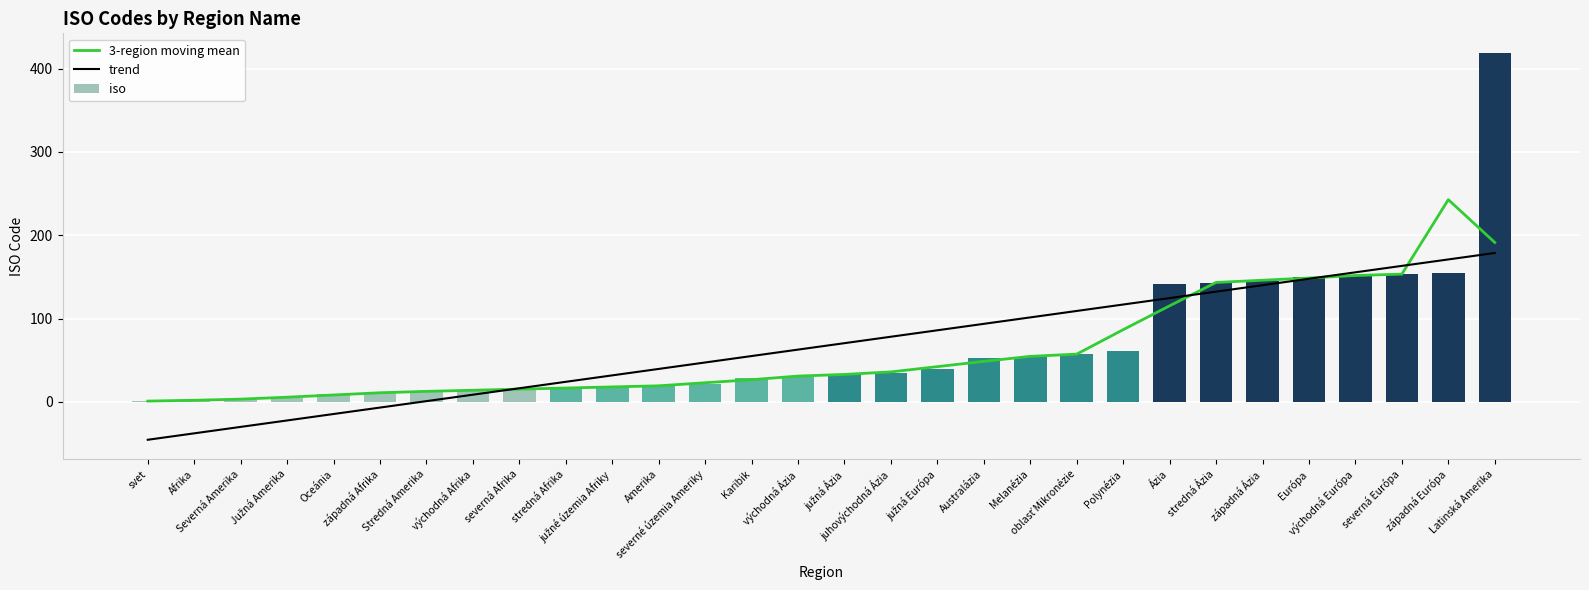

Reading left to right, what are all the values shown in this chart?

3-region moving mean: 1.0	2.0	3.3	5.7	8.3	11.0	12.7	14.0	15.3	16.7	18.0	19.3	23.0	26.7	31.0	33.0	36.0	42.3	48.7	54.7	57.3	86.7	115.3	143.3	146.0	148.7	151.7	153.3	242.7	191.3
trend: -45.4	-37.7	-30.0	-22.2	-14.5	-6.8	0.9	8.7	16.4	24.1	31.9	39.6	47.3	55.0	62.8	70.5	78.2	86.0	93.7	101.4	109.1	116.9	124.6	132.3	140.0	147.8	155.5	163.2	171.0	178.7
iso: 1.0	2.0	3.0	5.0	9.0	11.0	13.0	14.0	15.0	17.0	18.0	19.0	21.0	29.0	30.0	34.0	35.0	39.0	53.0	54.0	57.0	61.0	142.0	143.0	145.0	150.0	151.0	154.0	155.0	419.0